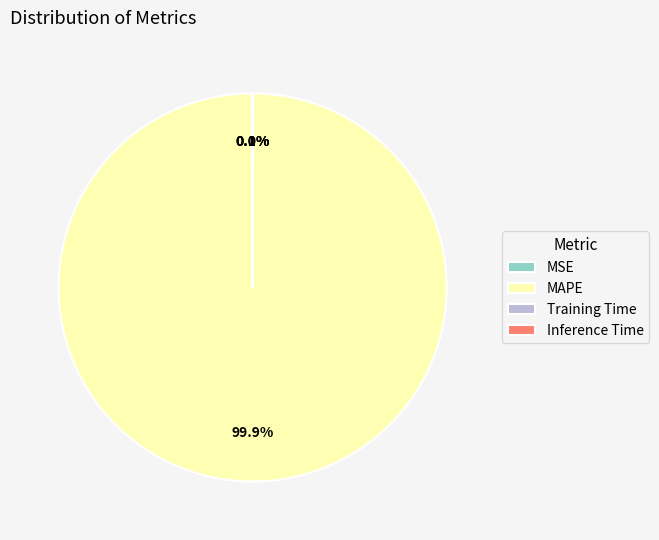

Does MAPE account for over 50% of the chart?

Yes